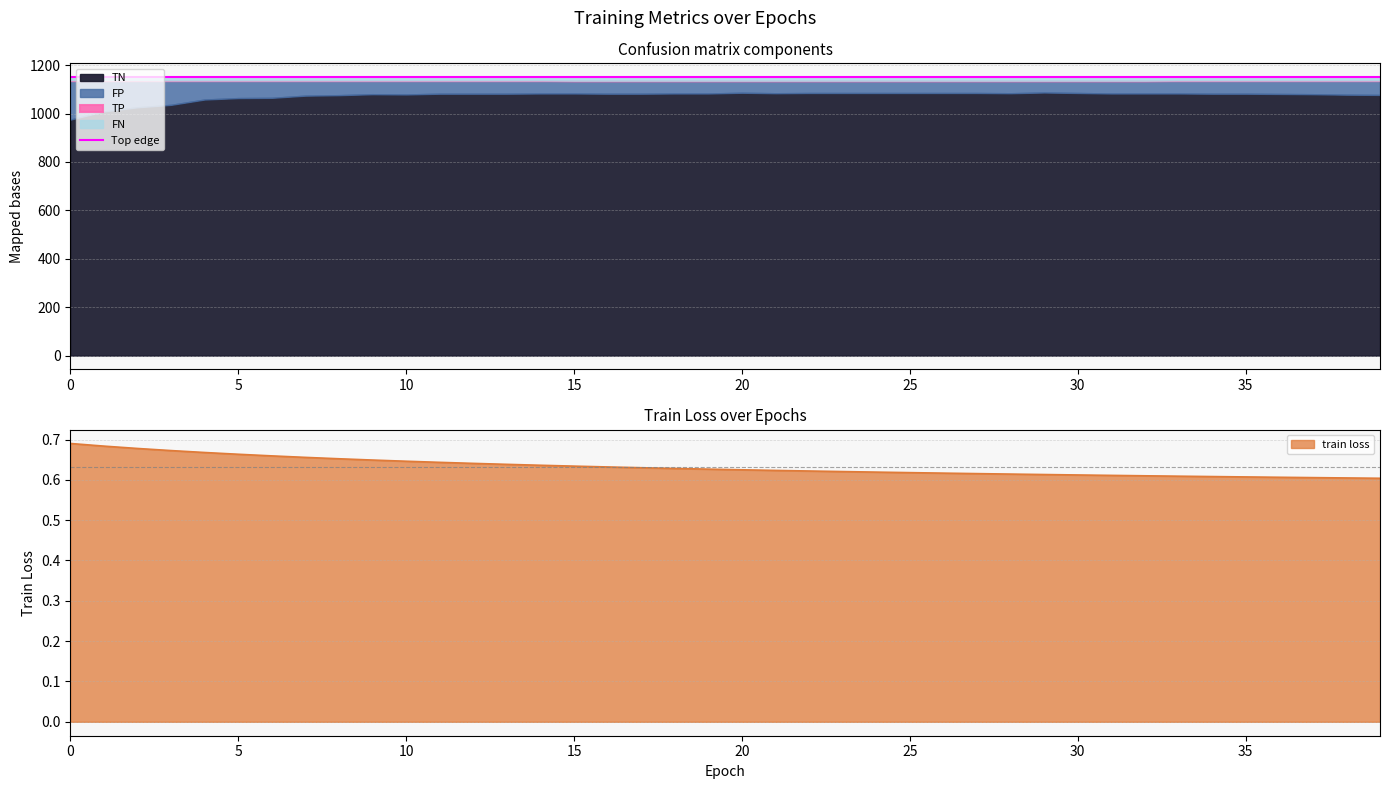

Read the TP value at 2.

2.0